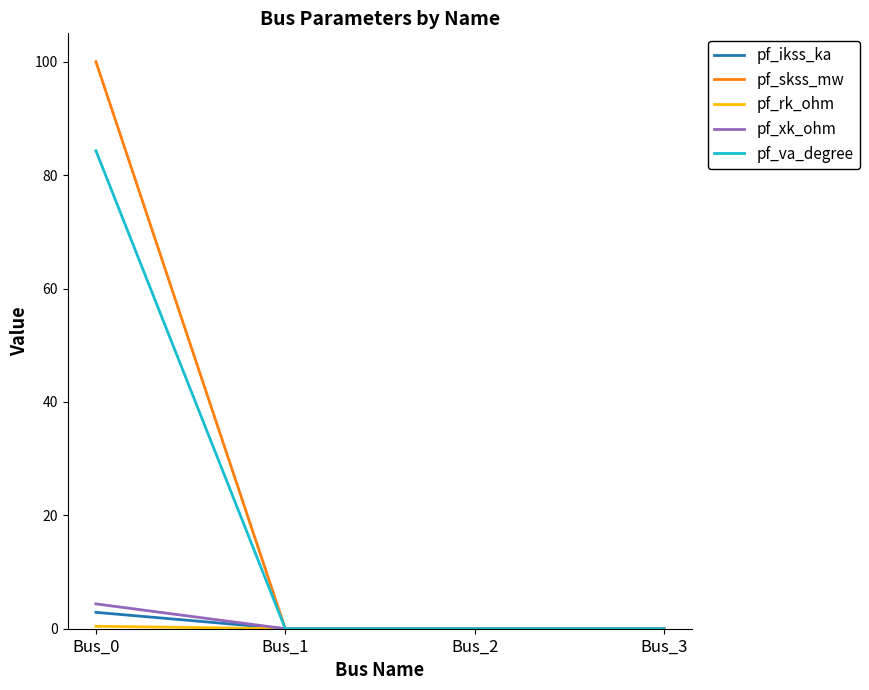

The pf_va_degree series shows 0.0 at Bus_3. True or false?

True